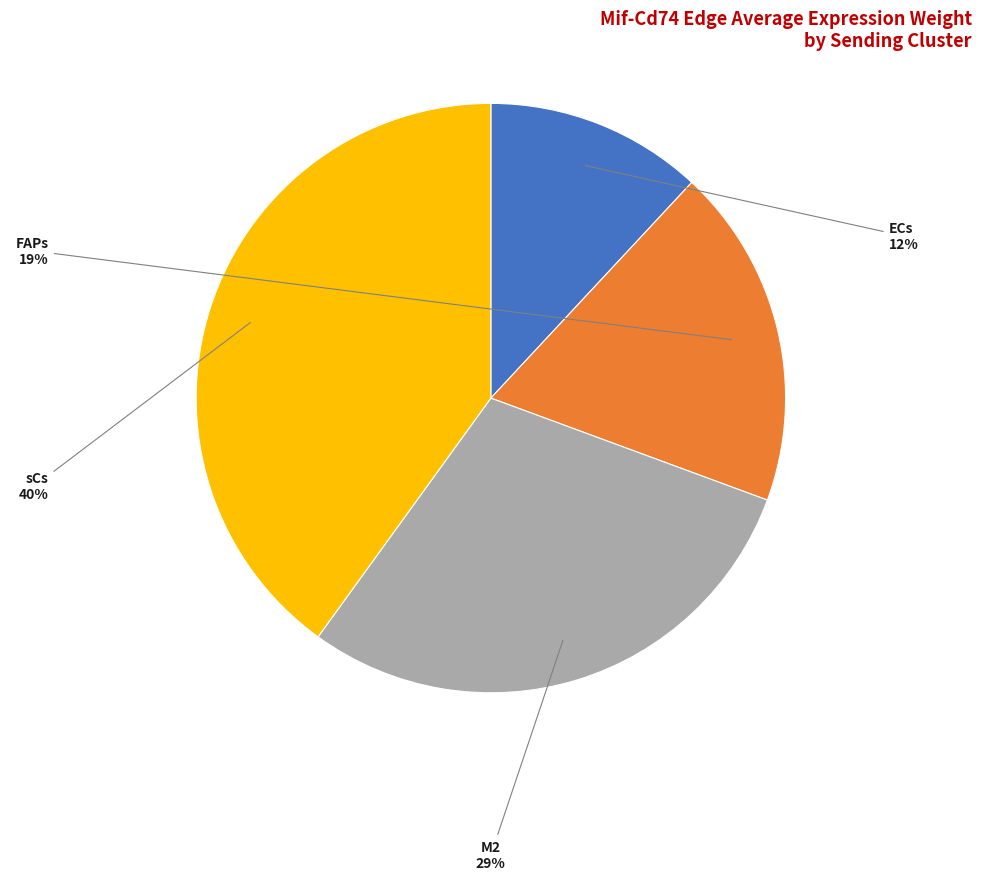

Rank the categories by value from highest to lowest.

sCs, M2, FAPs, ECs